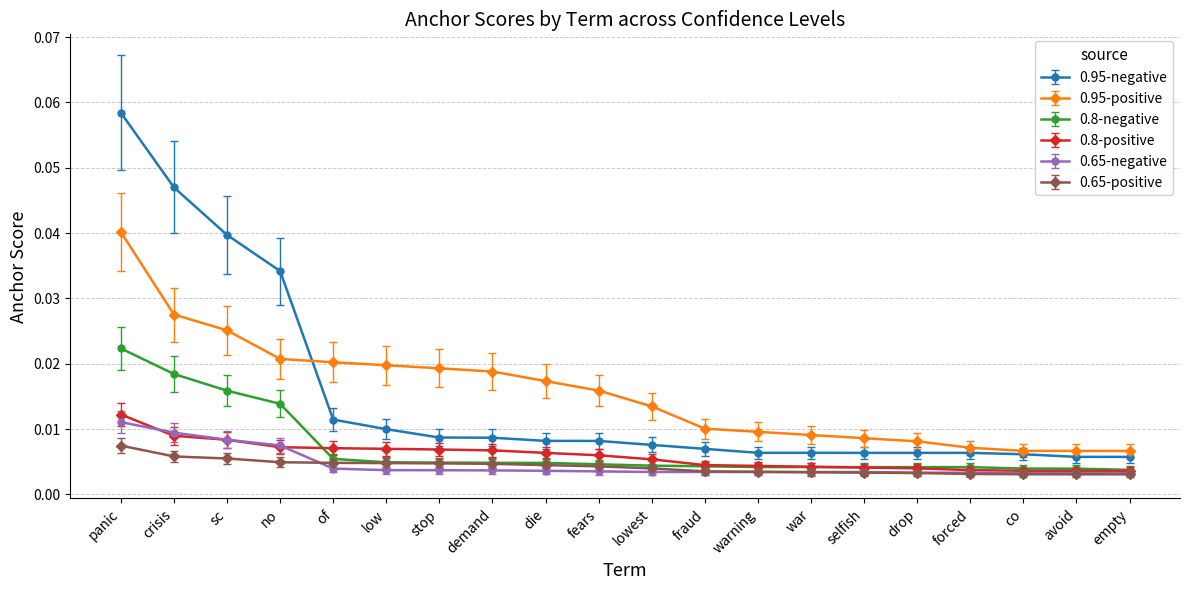

Which series has the largest total across all categories?

0.95-positive